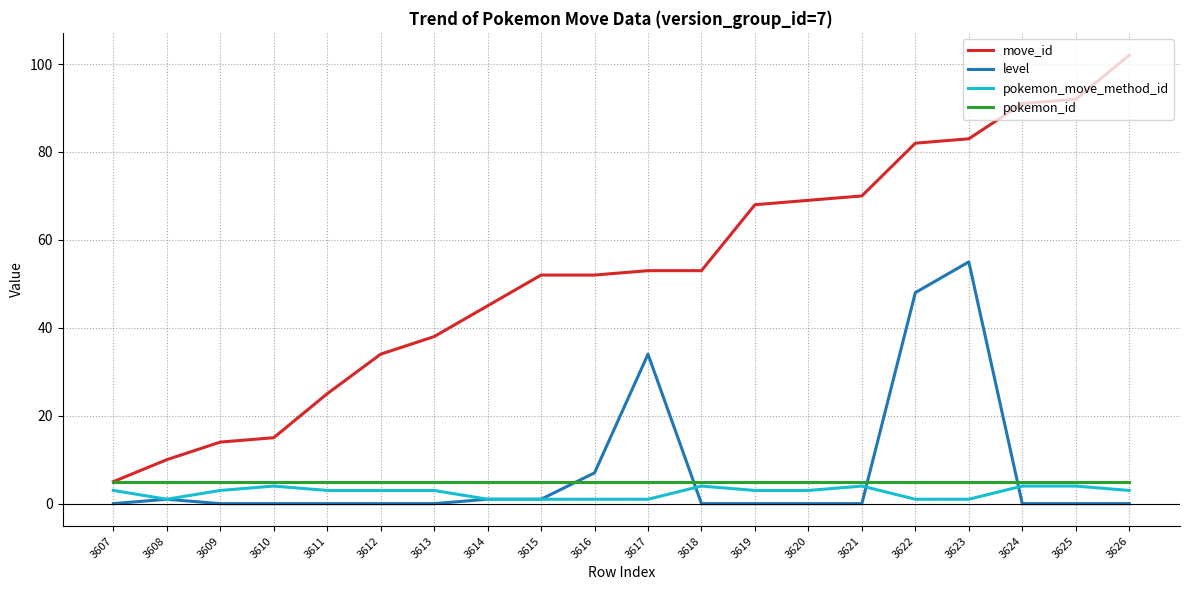

Reading right to left, transcribe all the data shown in this chart.

move_id: 102	92	91	83	82	70	69	68	53	53	52	52	45	38	34	25	15	14	10	5
level: 0	0	0	55	48	0	0	0	0	34	7	1	1	0	0	0	0	0	1	0
pokemon_move_method_id: 3	4	4	1	1	4	3	3	4	1	1	1	1	3	3	3	4	3	1	3
pokemon_id: 5	5	5	5	5	5	5	5	5	5	5	5	5	5	5	5	5	5	5	5